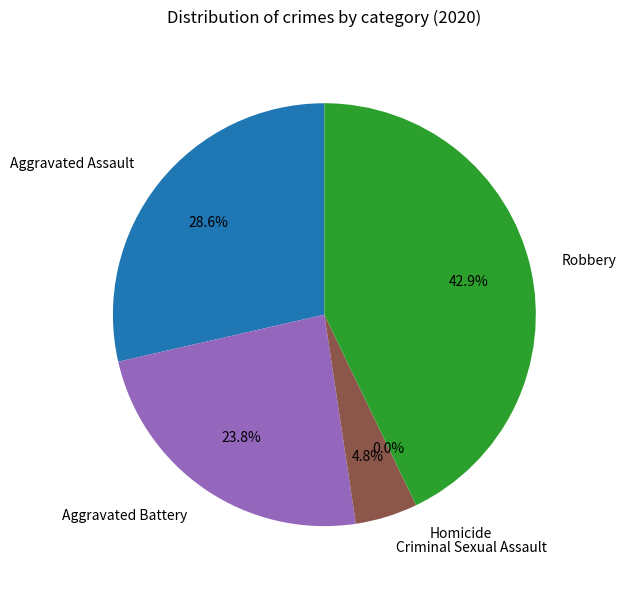

Is Criminal Sexual Assault the majority of the pie?

No